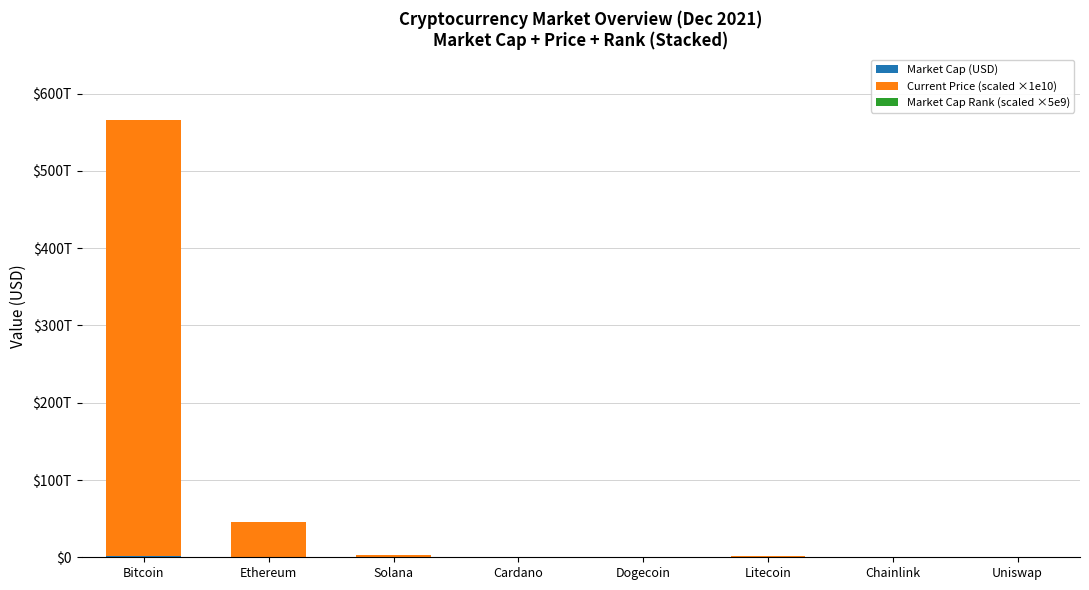

Are the bars horizontal?

No